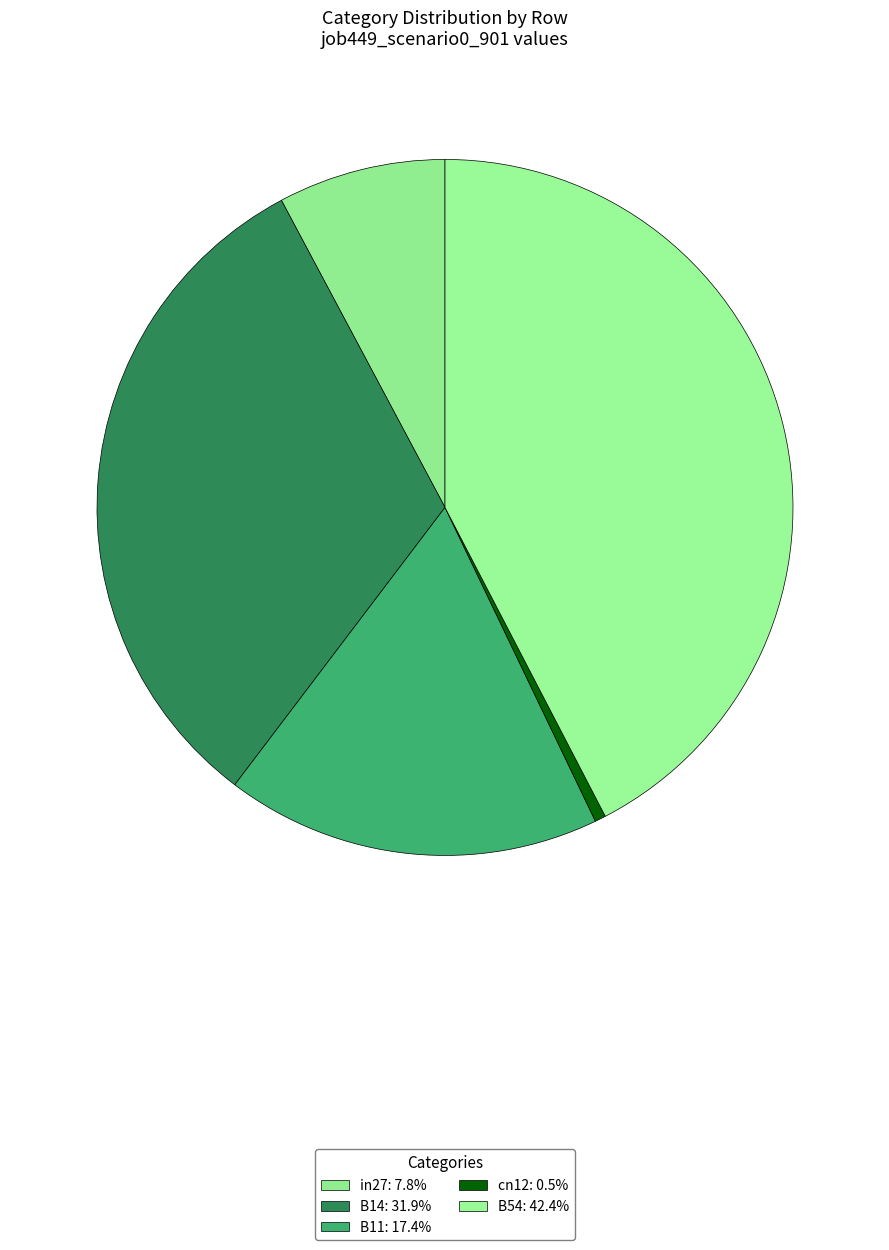

Count the number of slices in the pie.

5